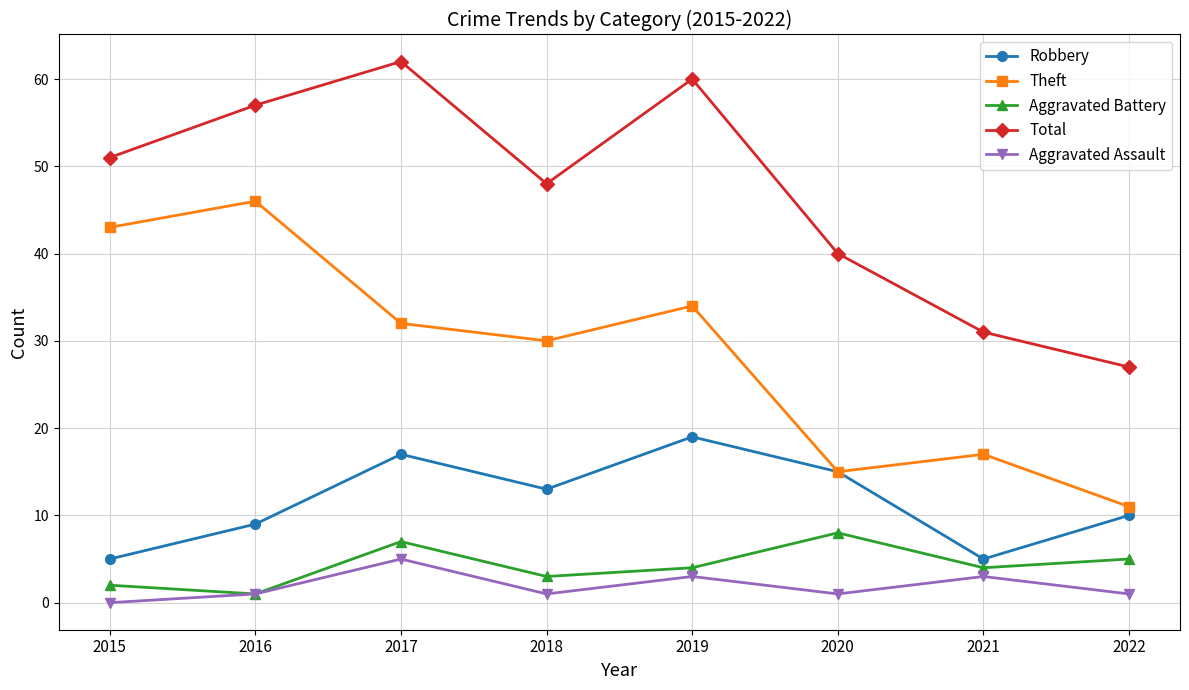

Reading left to right, transcribe all the data shown in this chart.

Robbery: 5	9	17	13	19	15	5	10
Theft: 43	46	32	30	34	15	17	11
Aggravated Battery: 2	1	7	3	4	8	4	5
Total: 51	57	62	48	60	40	31	27
Aggravated Assault: 0	1	5	1	3	1	3	1